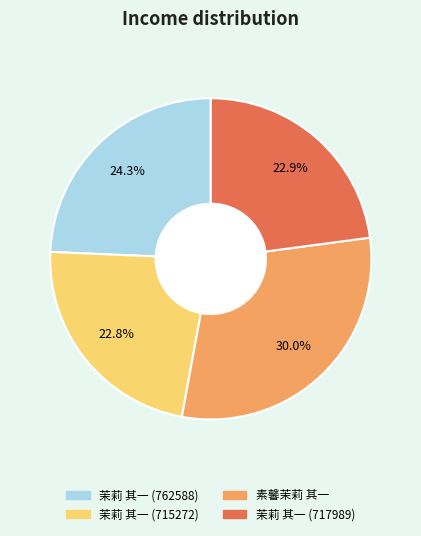

Is 素馨茉莉 其一 the majority of the pie?

No